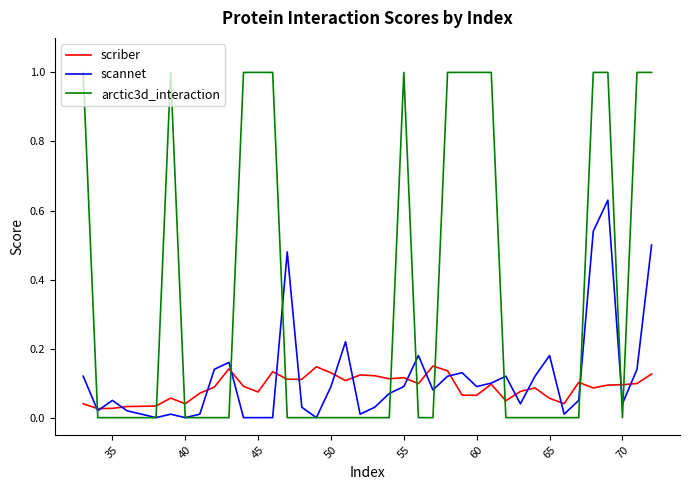

Which series has the widest spread of values?

arctic3d_interaction